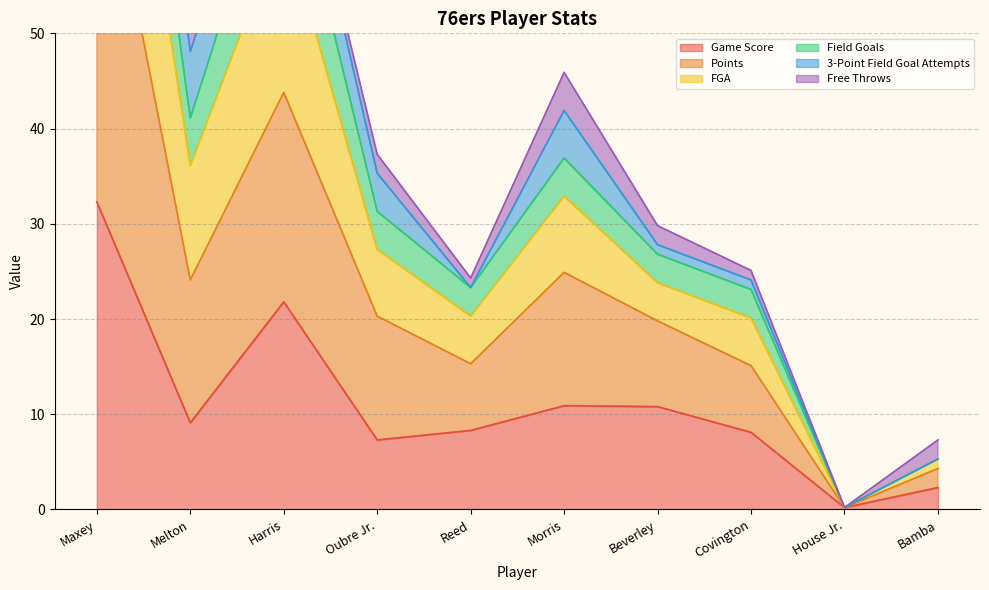

Where is the first local maximum for Field Goals?

Harris